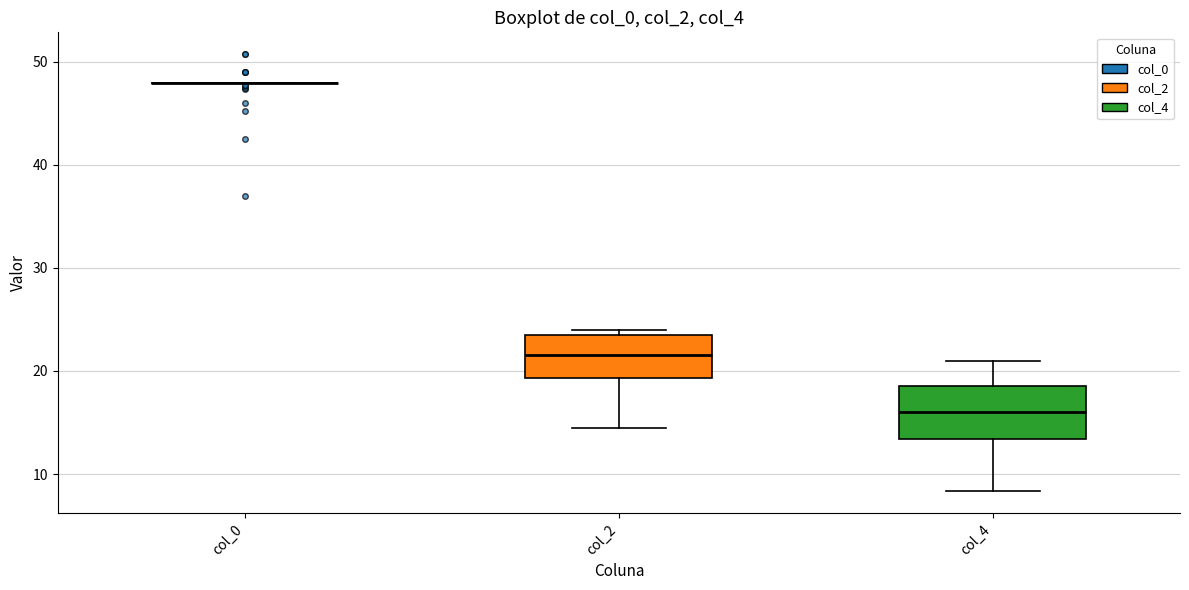

Reading left to right, transcribe this box plot: for each box, give where its median line is, the range the box spans, and where its two whiskers end, as read against the y-axis. The values are not printed on the chart, so give them approximately, as read against the axis.

col_0: box collapsed to a line at 48, whiskers 48 to 48
col_2: median 22, box 19 to 24, whiskers 15 to 24 (just above the box's upper edge)
col_4: median 16, box 13 to 19, whiskers 8 to 21